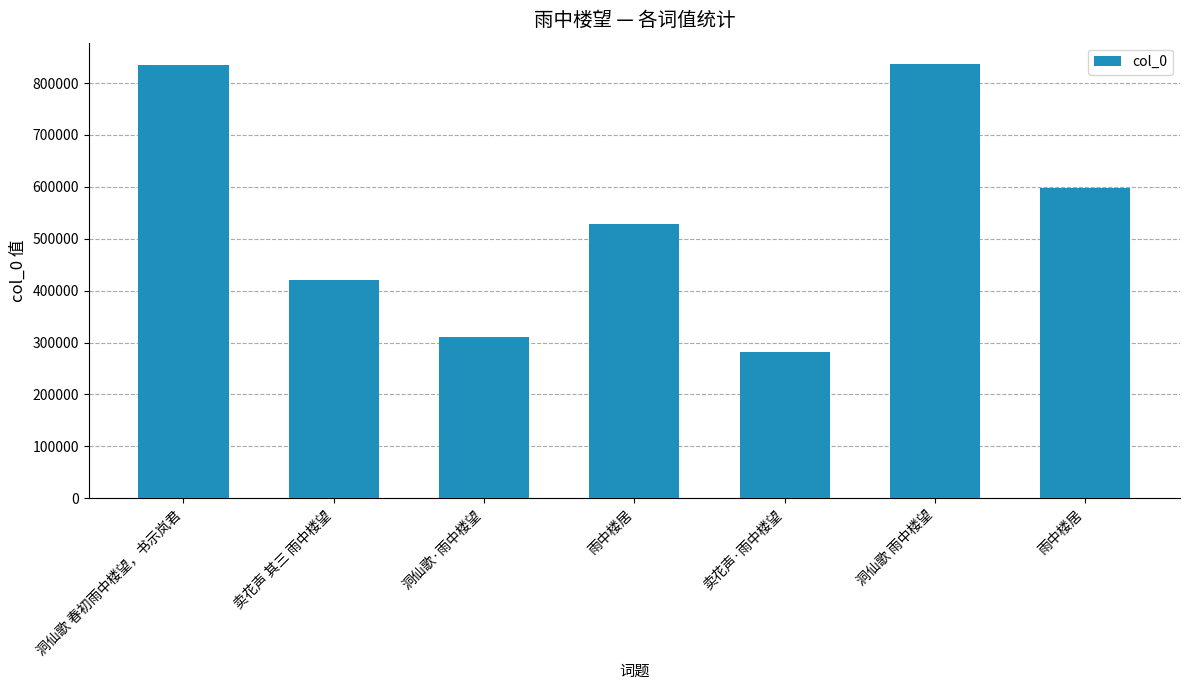

How many categories are shown in the chart?

7